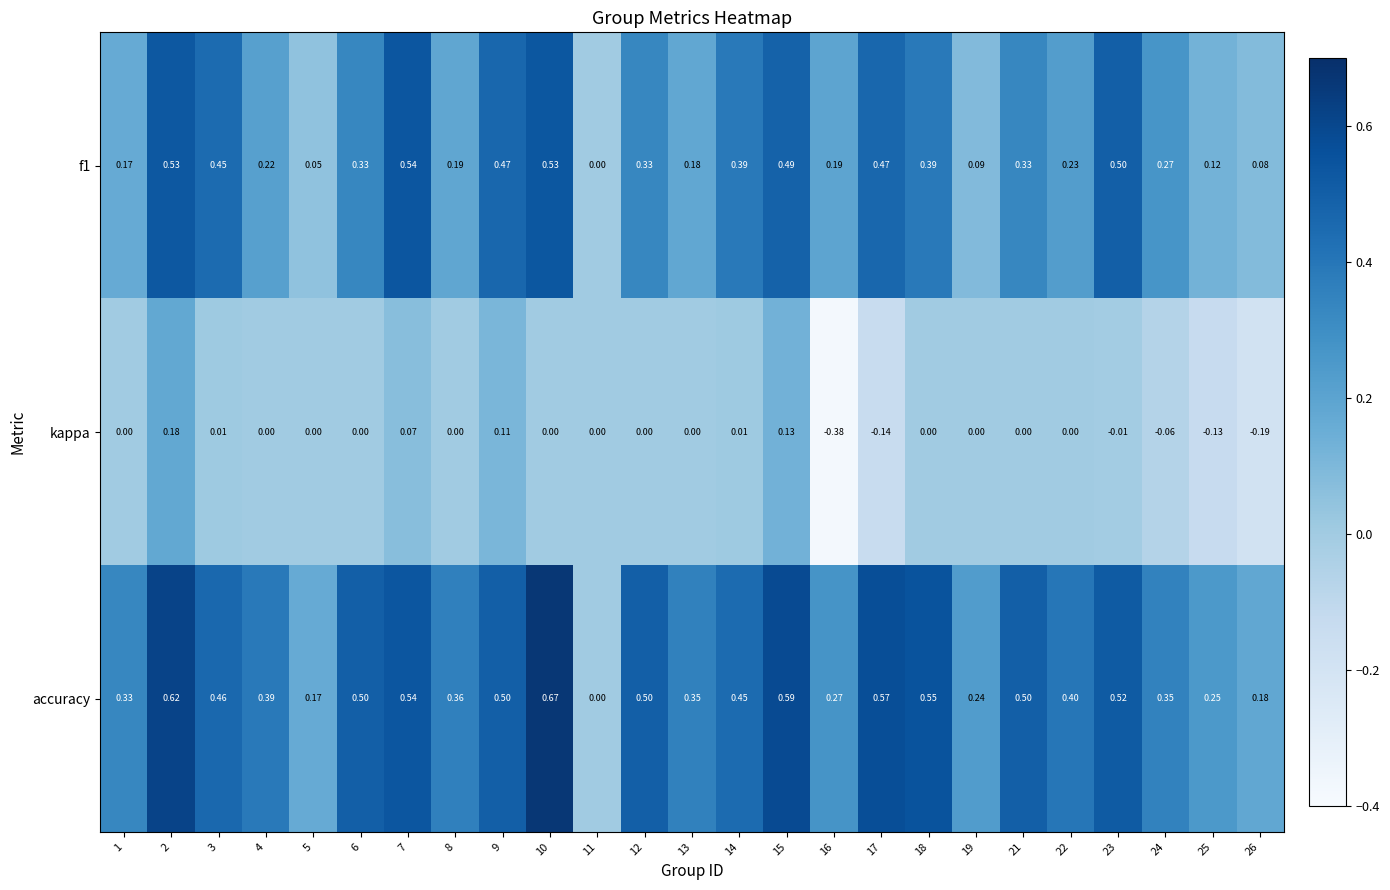

Which series has the largest range (max minus min)?

accuracy